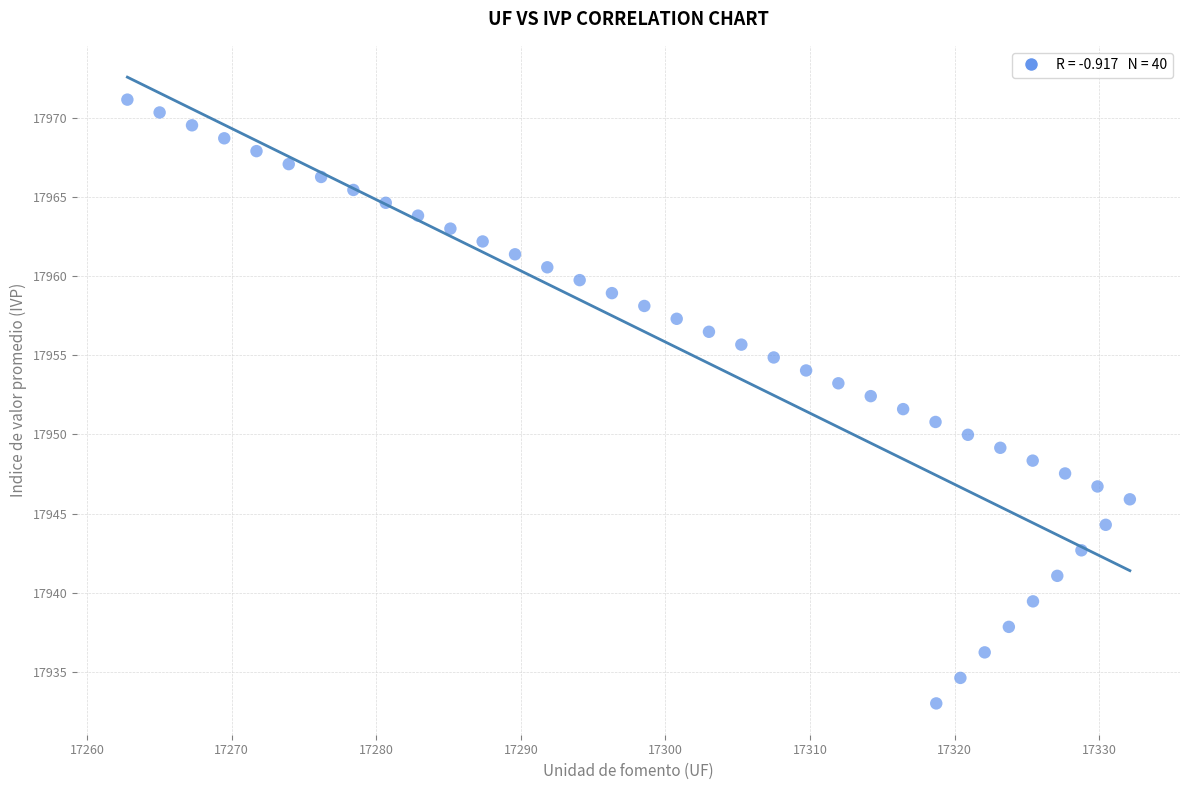

What is the range of Y values (max minus min)?

38.1